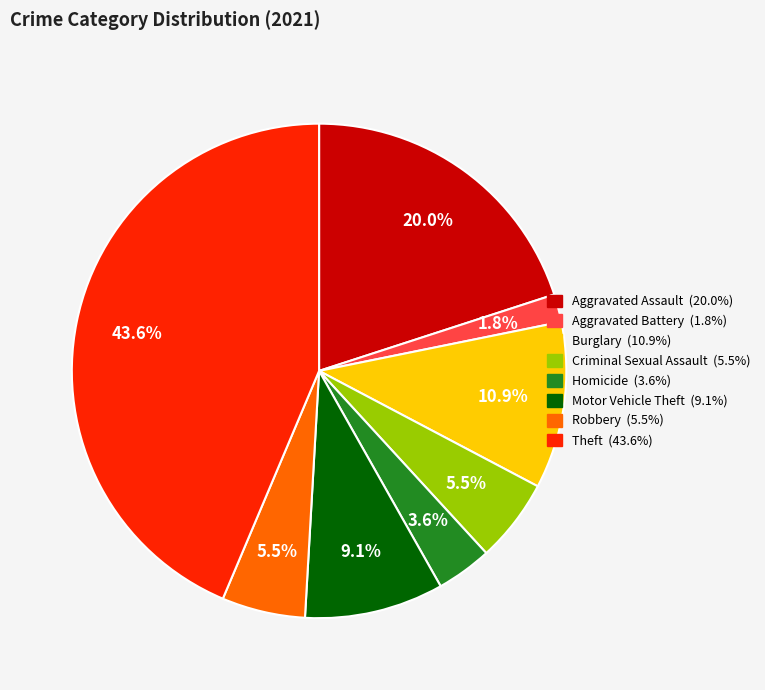

Is there any slice that represents more than half of the pie?

No